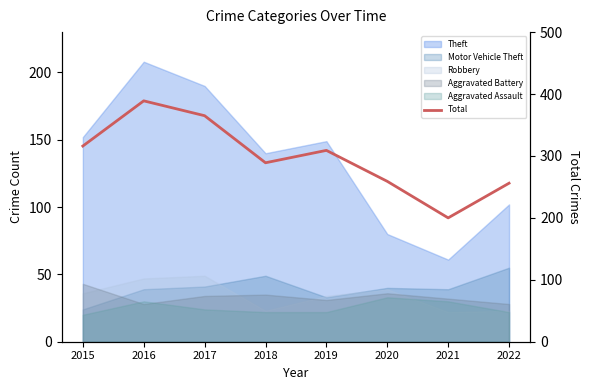

What is the ratio of the value at 2018 to the value at 2020?

1.1